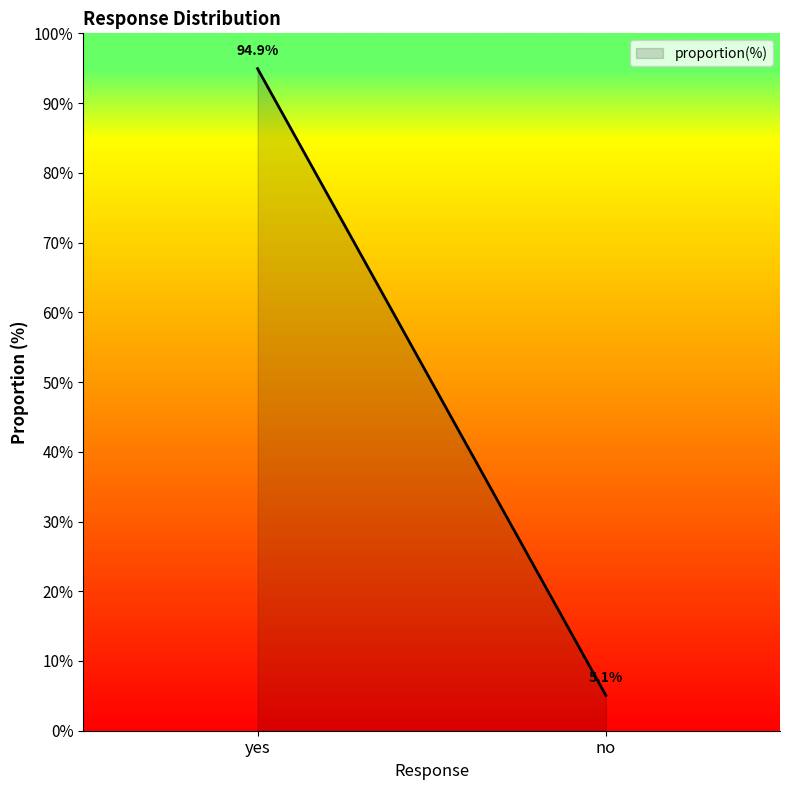

What is the difference between the maximum and minimum values?

89.9